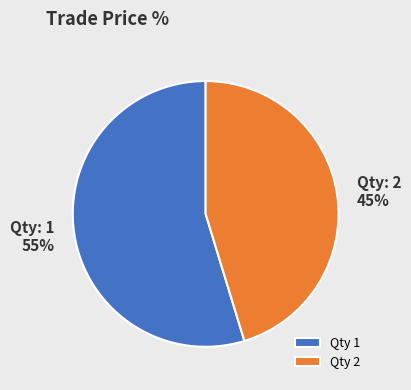

To the nearest percent, what is the combined percentage of Qty 1 and Qty 2?

100%